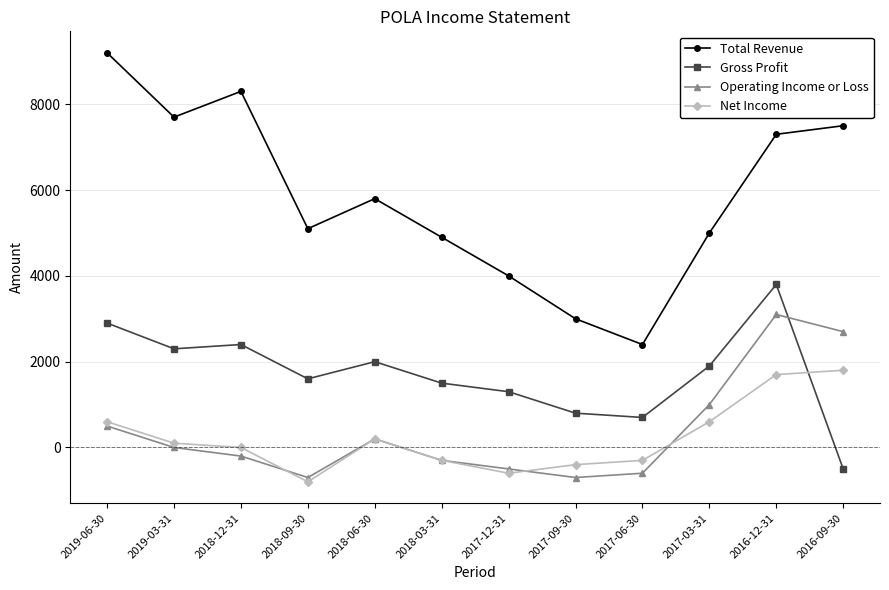

How many positive values does the Gross Profit series have?

11